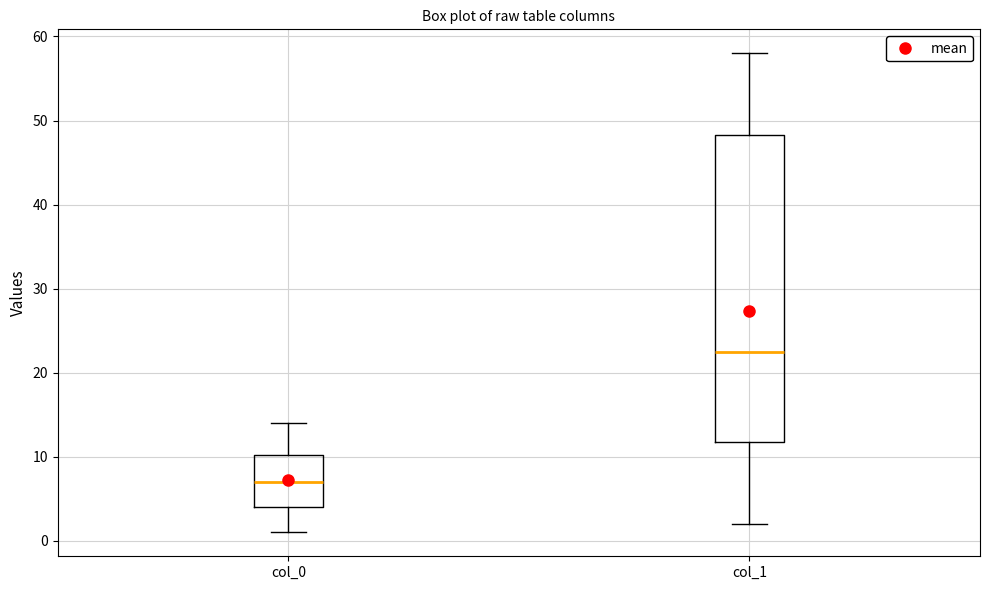

Where does the lower whisker of the box for col_0 end on the y-axis? The values are not printed on the chart, so give them approximately, as read against the axis.

1